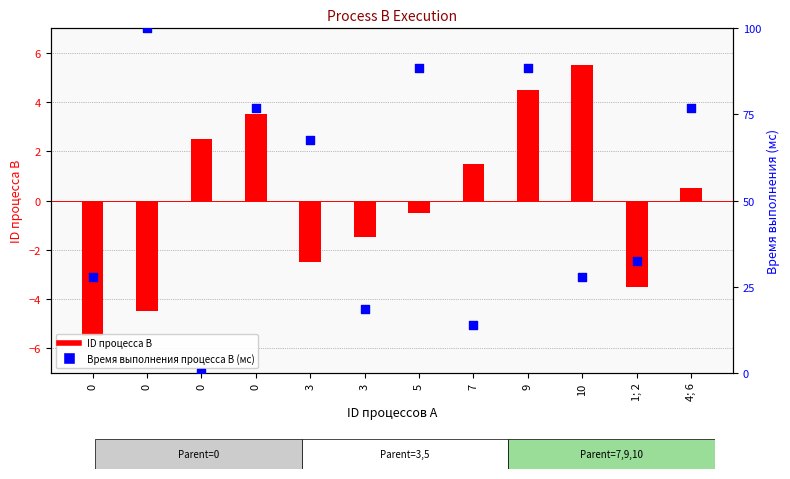

What are all the series names shown in the legend?

ID процесса B, Время выполнения процесса B (мс)